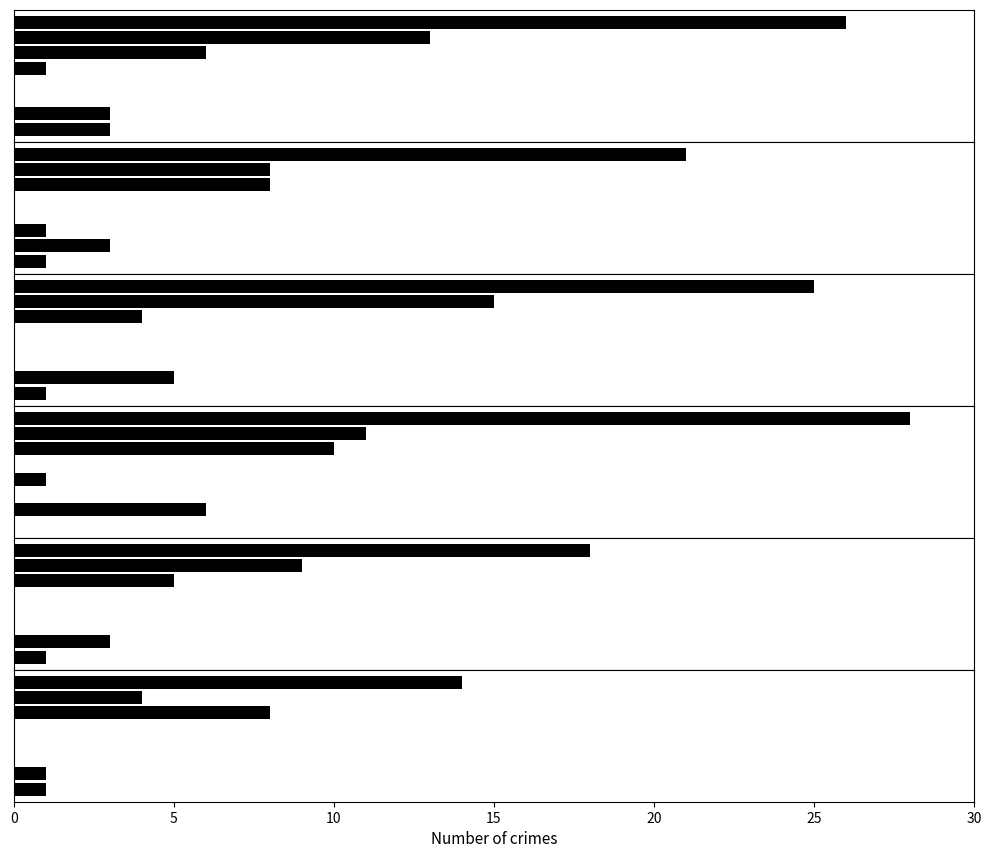

What is the highest value of the 2019 series?

26